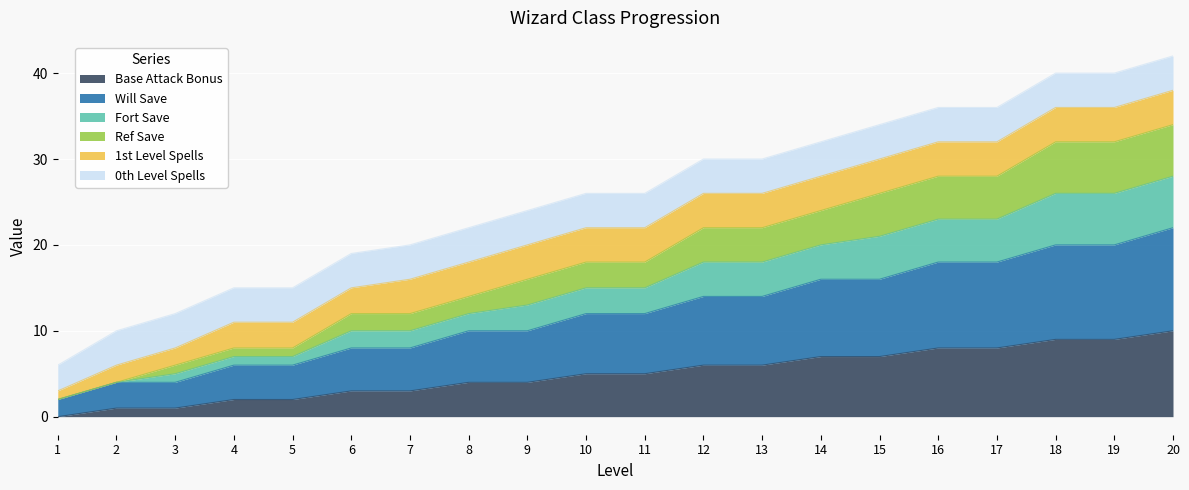

At which label does Ref Save reach its minimum?

1